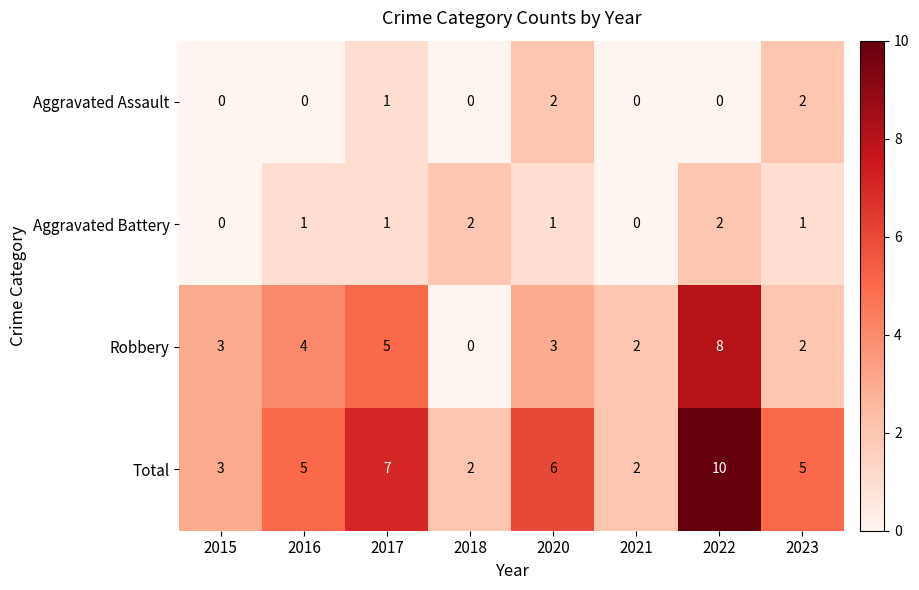

Rank the series at 2022 from highest to lowest value.

Total, Robbery, Aggravated Battery, Aggravated Assault